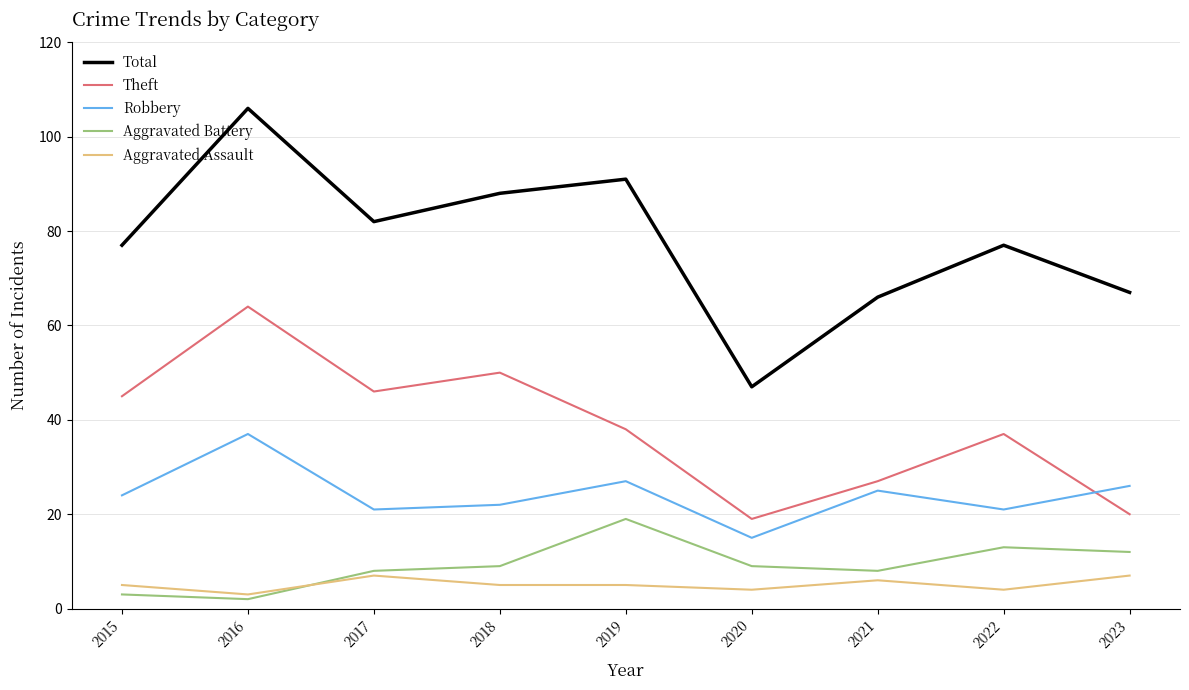

True or false: Total and Robbery cross at least once.

False